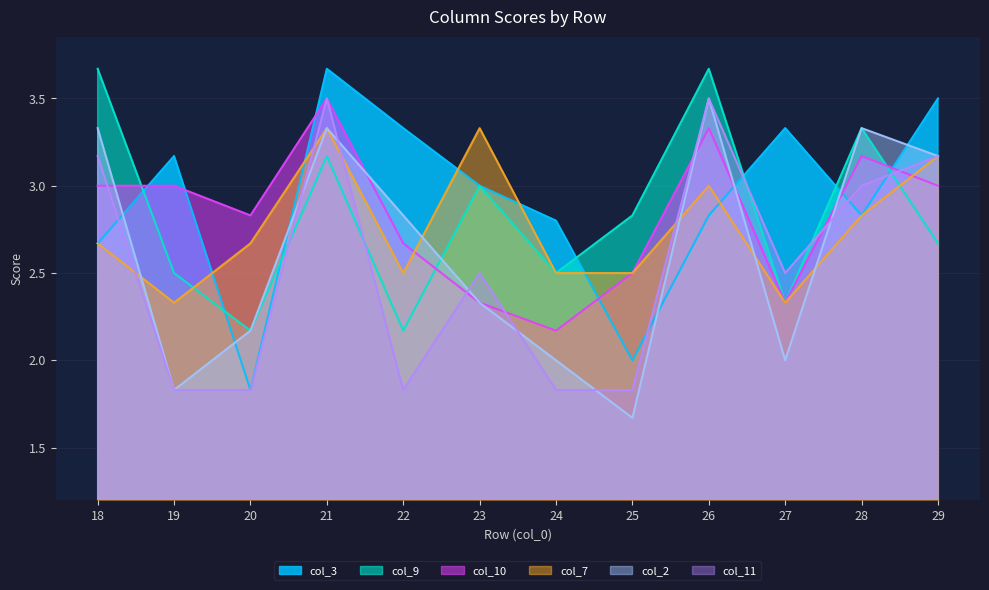

True or false: col_7 and col_3 cross at least once.

True